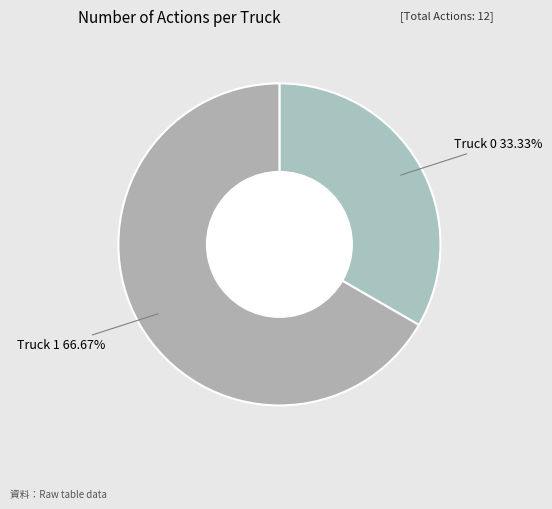

Between Truck 0 and Truck 1, which is larger?

Truck 1